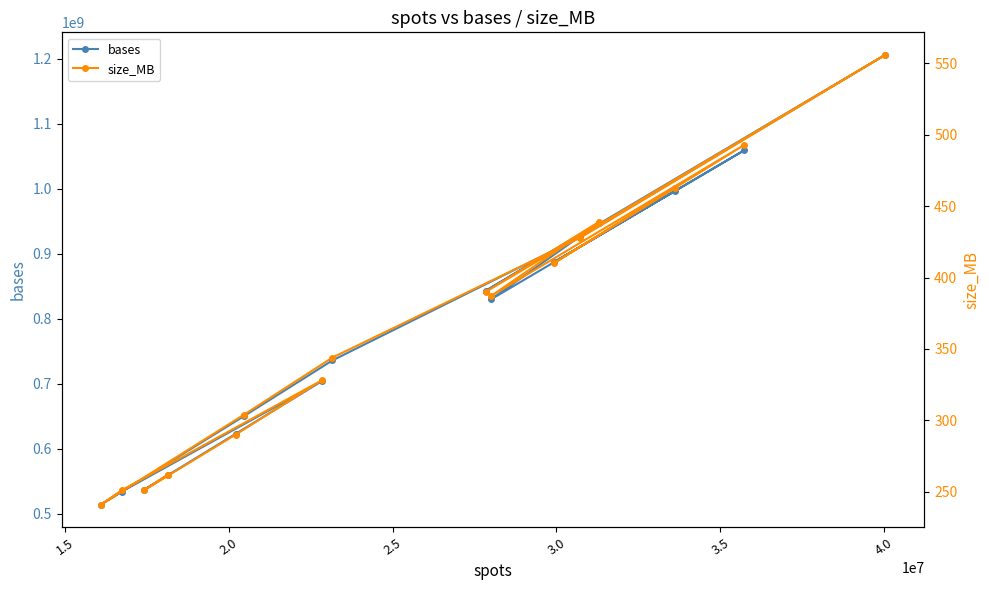

What is the minimum value for bases?

513865094